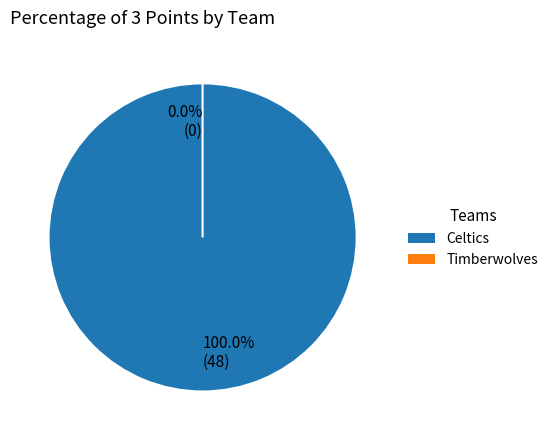

To the nearest percent, what is the combined percentage of Timberwolves and Celtics?

100%